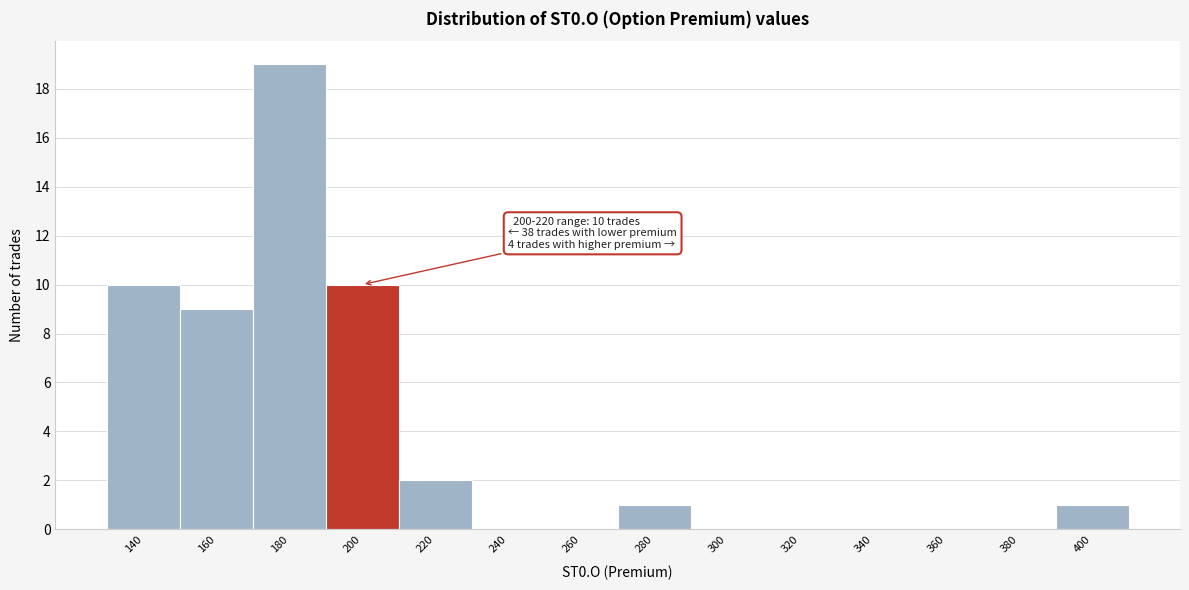

Reading left to right, what are all the values shown in this chart?

140=10	160=9	180=19	200=10	220=2	240=0	260=0	280=1	300=0	320=0	340=0	360=0	380=0	400=1